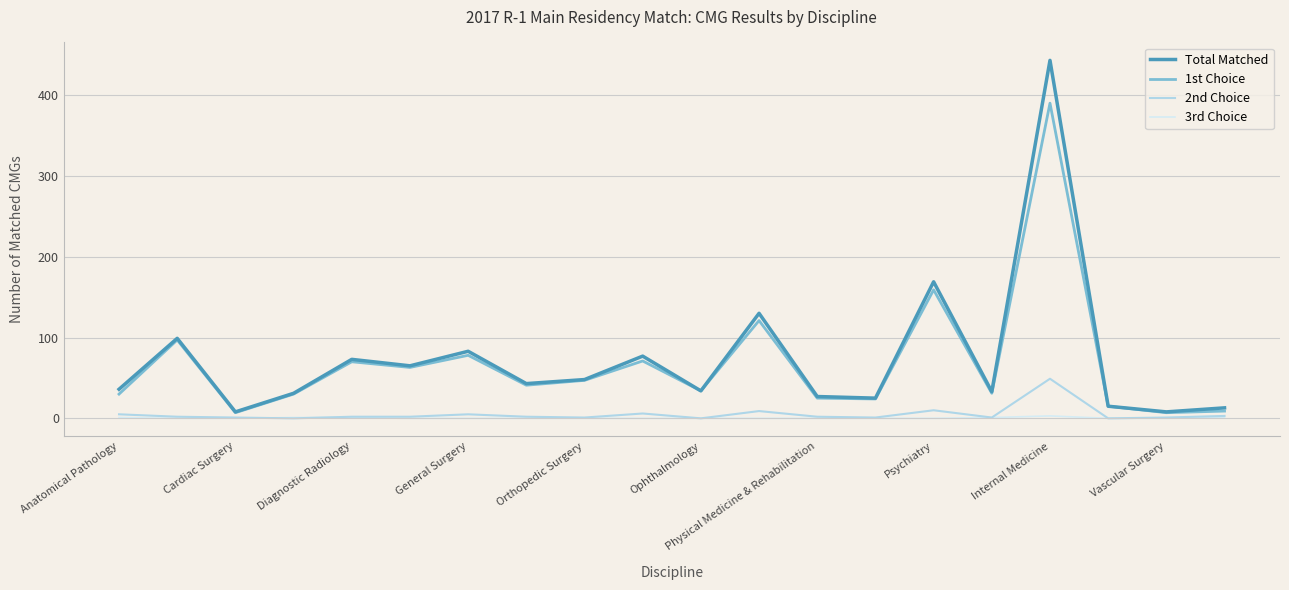

Which series has the largest range (max minus min)?

Total Matched